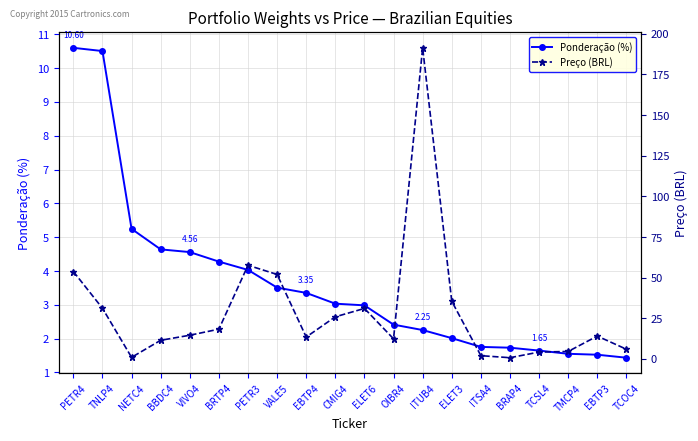

Between ITUB4 and VIVO4, which is larger?

VIVO4